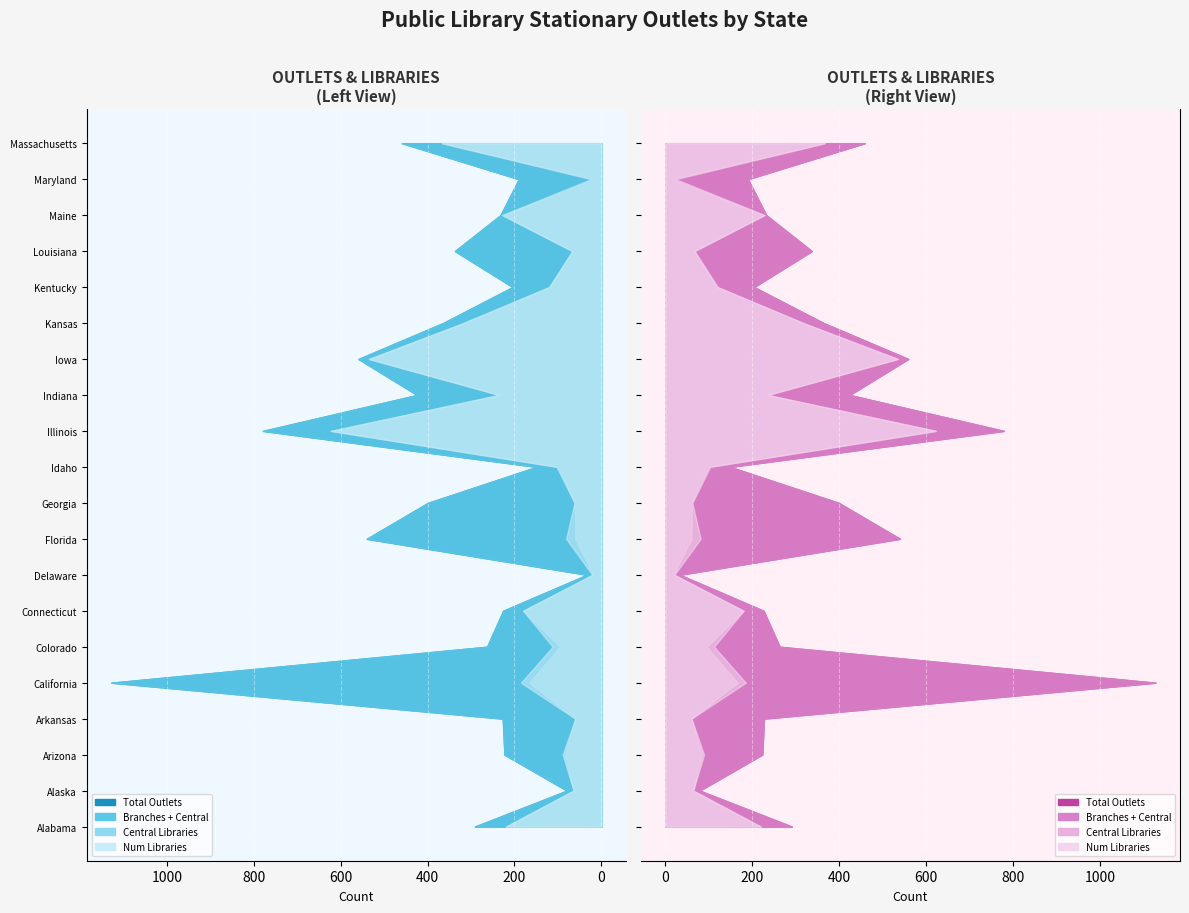

Reading left to right, transcribe all the data shown in this chart.

Total Outlets: Alabama=291	Alaska=79	Arizona=223	Arkansas=227	California=1128	Colorado=263	Connecticut=226	Delaware=33	Florida=540	Georgia=399	Idaho=149	Illinois=779	Indiana=424	Iowa=559	Kansas=364	Kentucky=204	Louisiana=337	Maine=232	Maryland=190	Massachusetts=459
Branches: Alabama=72	Alaska=15	Arizona=139	Arkansas=167	California=962	Colorado=168	Connecticut=46	Delaware=14	Florida=480	Georgia=338	Idaho=50	Illinois=156	Indiana=189	Iowa=24	Kansas=47	Kentucky=84	Louisiana=270	Maine=4	Maryland=176	Massachusetts=92
Central Libraries: Alabama=219	Alaska=64	Arizona=84	Arkansas=60	California=166	Colorado=95	Connecticut=180	Delaware=19	Florida=60	Georgia=61	Idaho=99	Illinois=623	Indiana=235	Iowa=535	Kansas=317	Kentucky=120	Louisiana=67	Maine=228	Maryland=14	Massachusetts=367
Num Libraries: Alabama=220	Alaska=64	Arizona=89	Arkansas=60	California=185	Colorado=112	Connecticut=180	Delaware=21	Florida=81	Georgia=62	Idaho=103	Illinois=623	Indiana=236	Iowa=535	Kansas=318	Kentucky=120	Louisiana=67	Maine=228	Maryland=24	Massachusetts=367